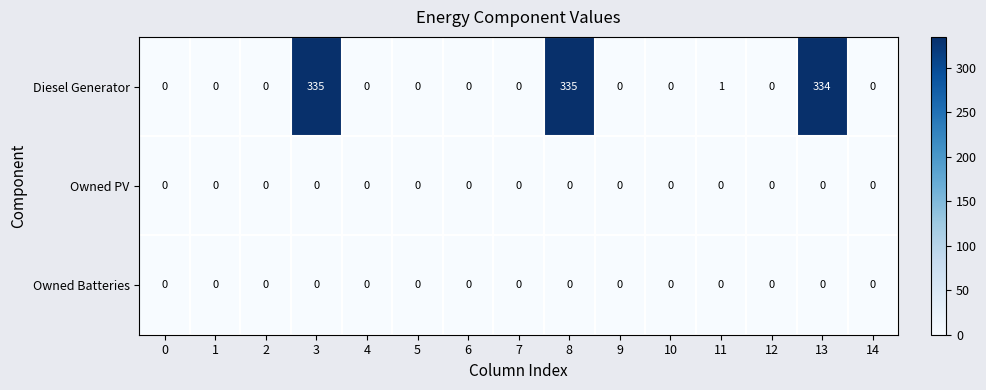

What is the difference between the second highest and minimum values in the Diesel Generator series?

335